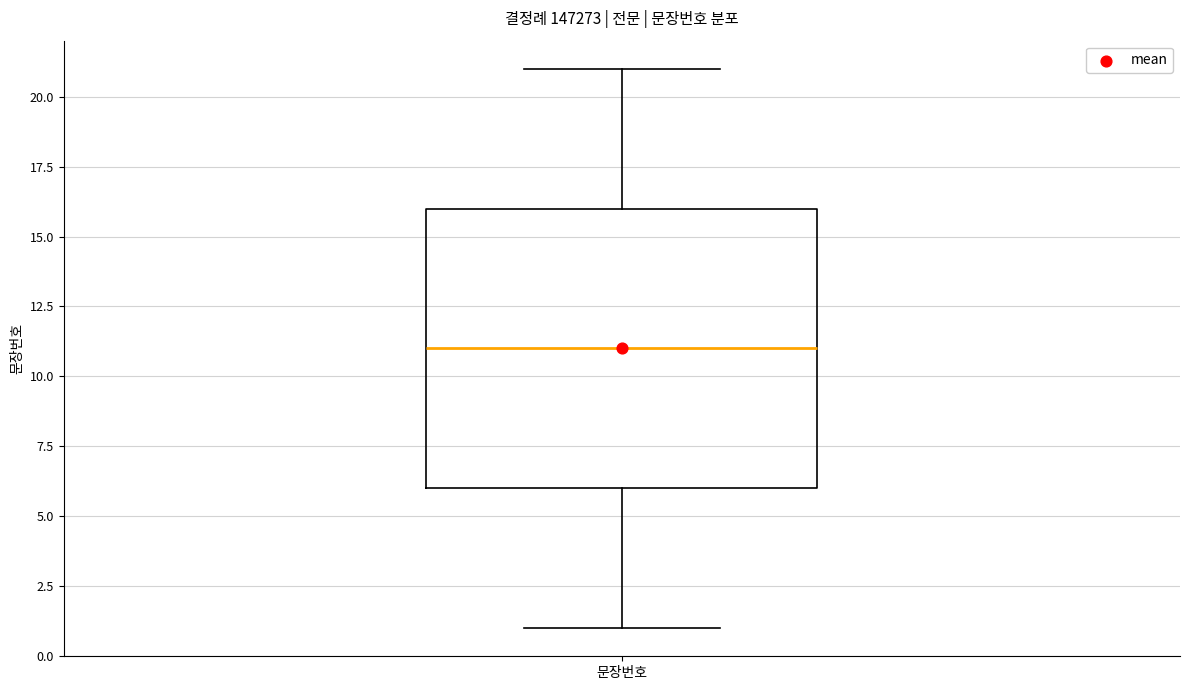

Transcribe this box plot: give where the median line is, the range the box spans, and where the two whiskers end, as read against the y-axis. The values are not printed on the chart, so give them approximately, as read against the axis.

median 11, box 6 to 16, whiskers 1 to 21